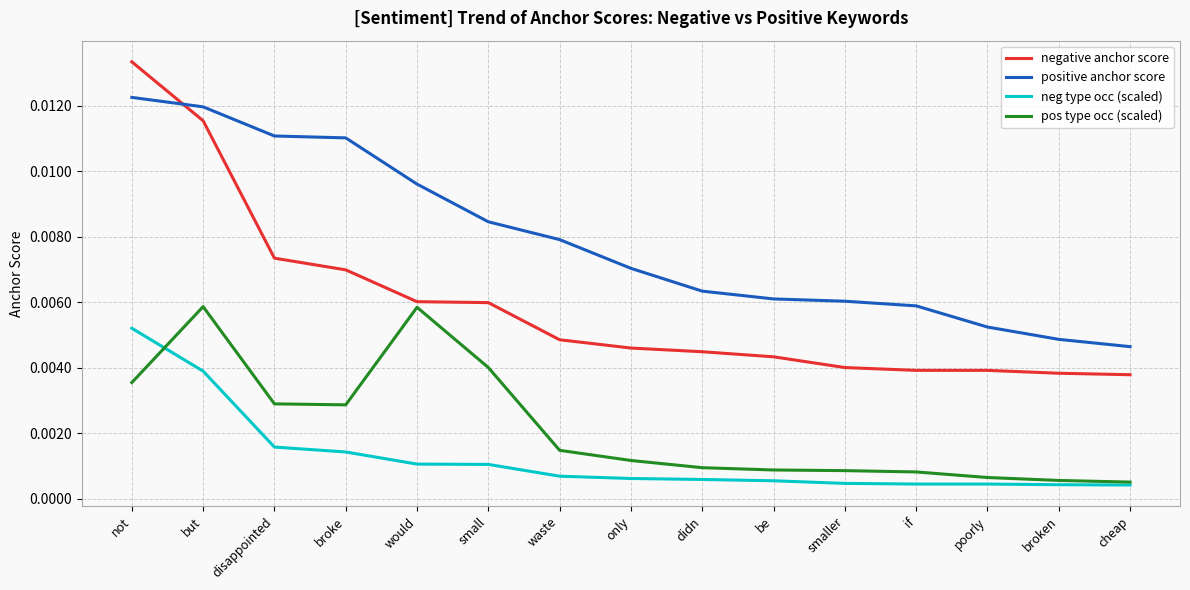

How many lines are shown in the chart?

4